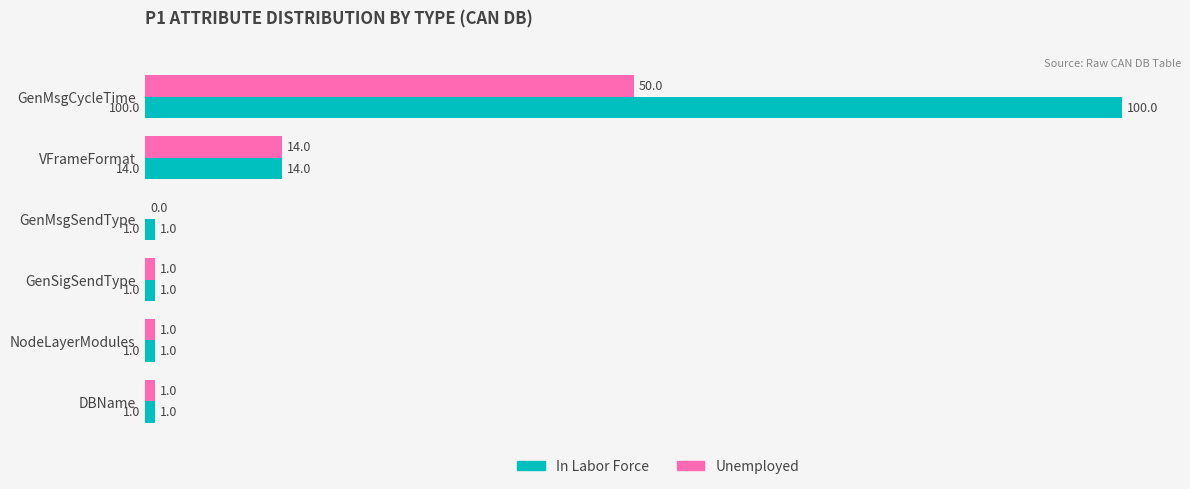

What is the sum of all In Labor Force values?

118